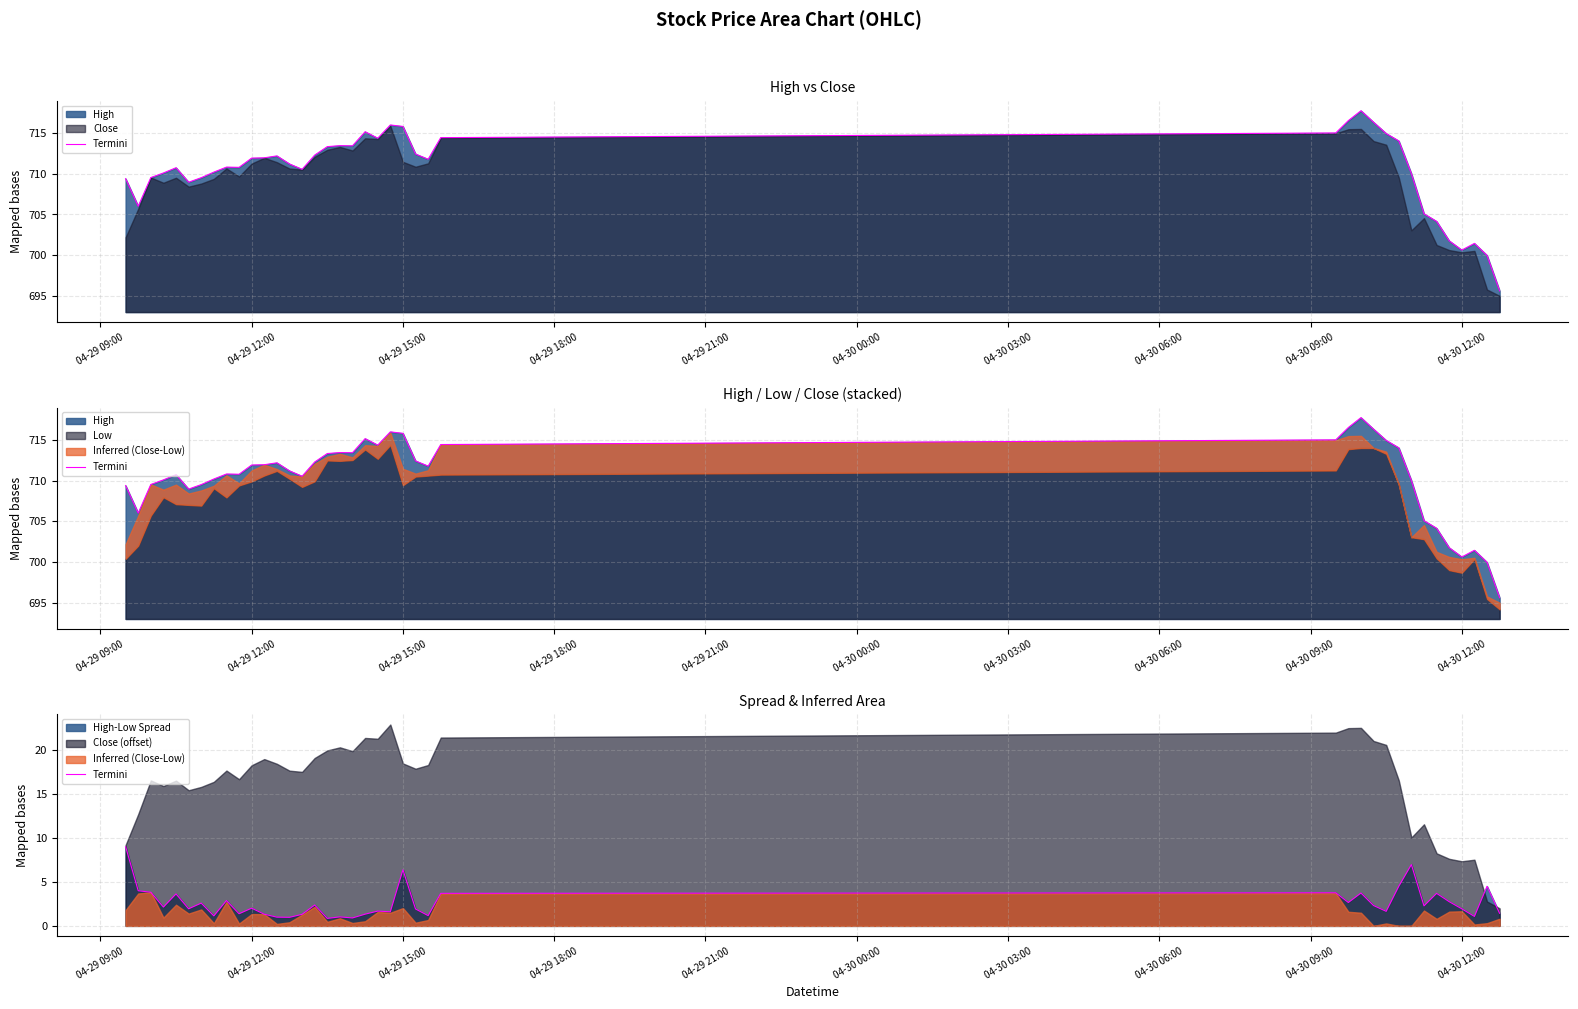

What is the difference between the maximum and minimum values?

8.1